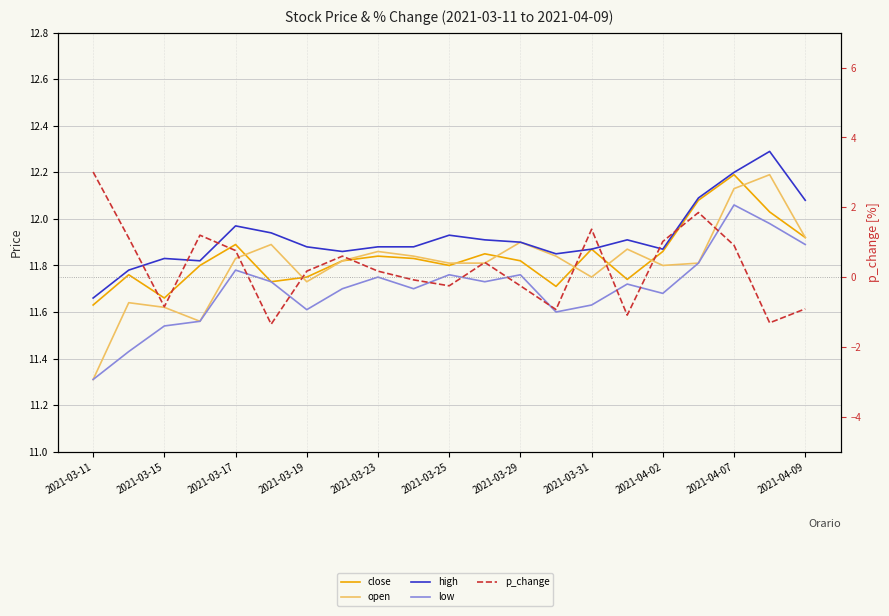

True or false: p_change and close intersect in this chart.

False